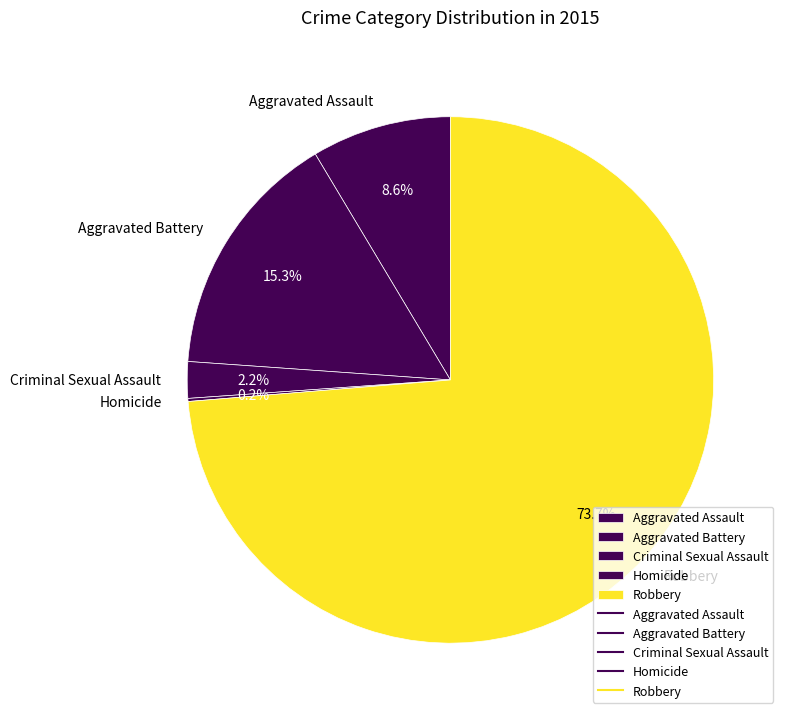

Is there any slice that represents more than half of the pie?

Yes